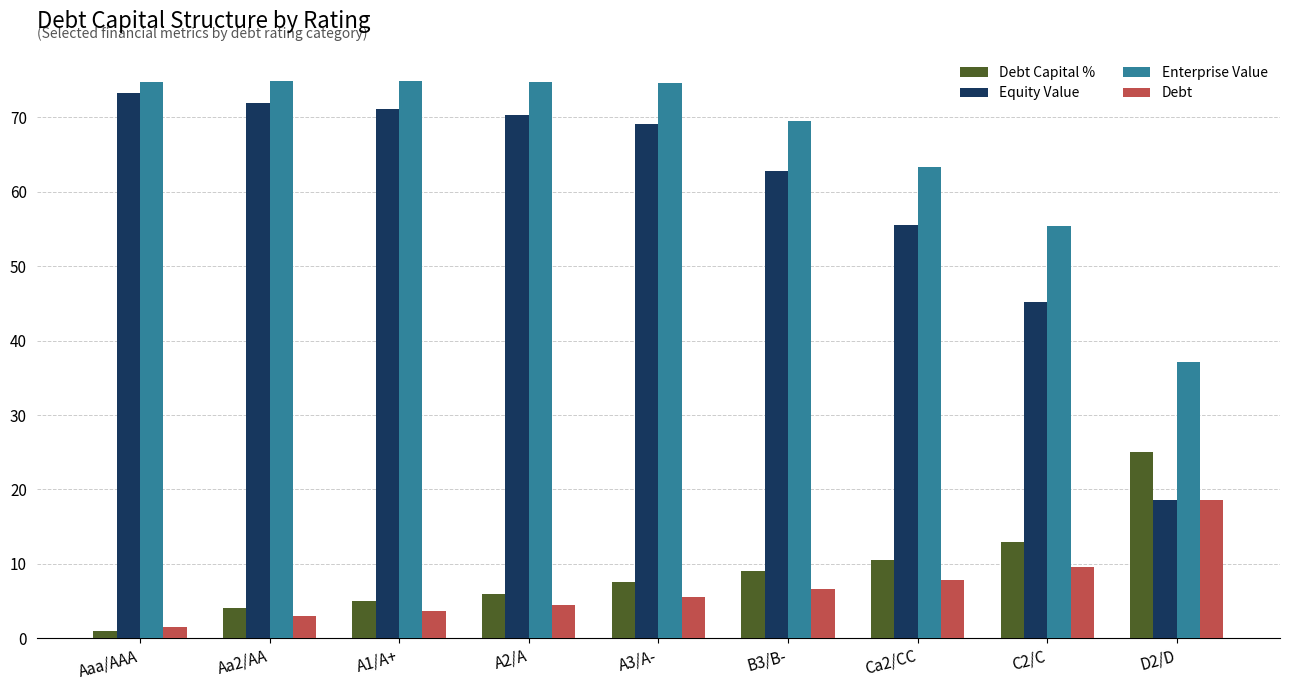

What are all the series names shown in the legend?

Debt Capital %, Equity Value, Enterprise Value, Debt